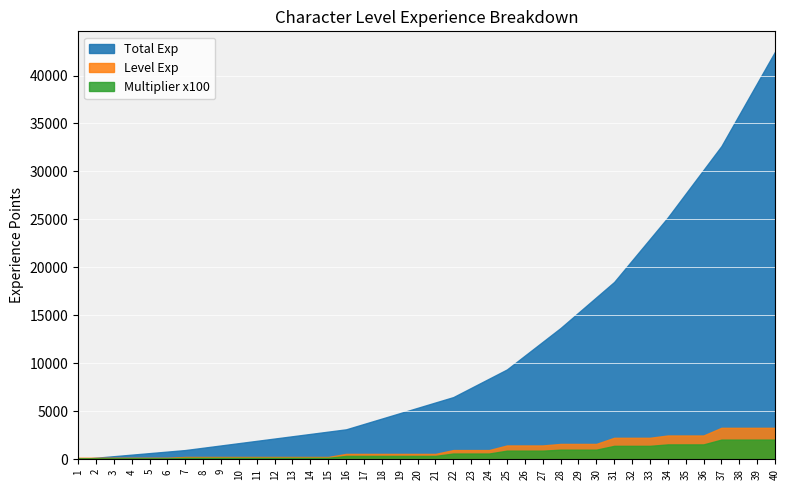

Reading right to left, list all the values displayed in this chart.

Total Exp: 40=42480	39=39200	38=35920	37=32640	36=30160	35=27680	34=25200	33=22960	32=20720	31=18480	30=16880	29=15280	28=13680	27=12240	26=10800	25=9360	24=8400	23=7440	22=6480	21=5920	20=5360	19=4800	18=4240	17=3680	16=3120	15=2880	14=2640	13=2400	12=2160	11=1920	10=1680	9=1440	8=1200	7=960	6=800	5=640	4=480	3=320	2=160	1=0
Level Exp: 40=3280	39=3280	38=3280	37=3280	36=2480	35=2480	34=2480	33=2240	32=2240	31=2240	30=1600	29=1600	28=1600	27=1440	26=1440	25=1440	24=960	23=960	22=960	21=560	20=560	19=560	18=560	17=560	16=560	15=240	14=240	13=240	12=240	11=240	10=240	9=240	8=240	7=240	6=160	5=160	4=160	3=160	2=160	1=160
Multiplier x100: 40=2050	39=2050	38=2050	37=2050	36=1550	35=1550	34=1550	33=1400	32=1400	31=1400	30=1000	29=1000	28=1000	27=900	26=900	25=900	24=600	23=600	22=600	21=350	20=350	19=350	18=350	17=350	16=350	15=150	14=150	13=150	12=150	11=150	10=150	9=150	8=150	7=150	6=100	5=100	4=100	3=100	2=100	1=100